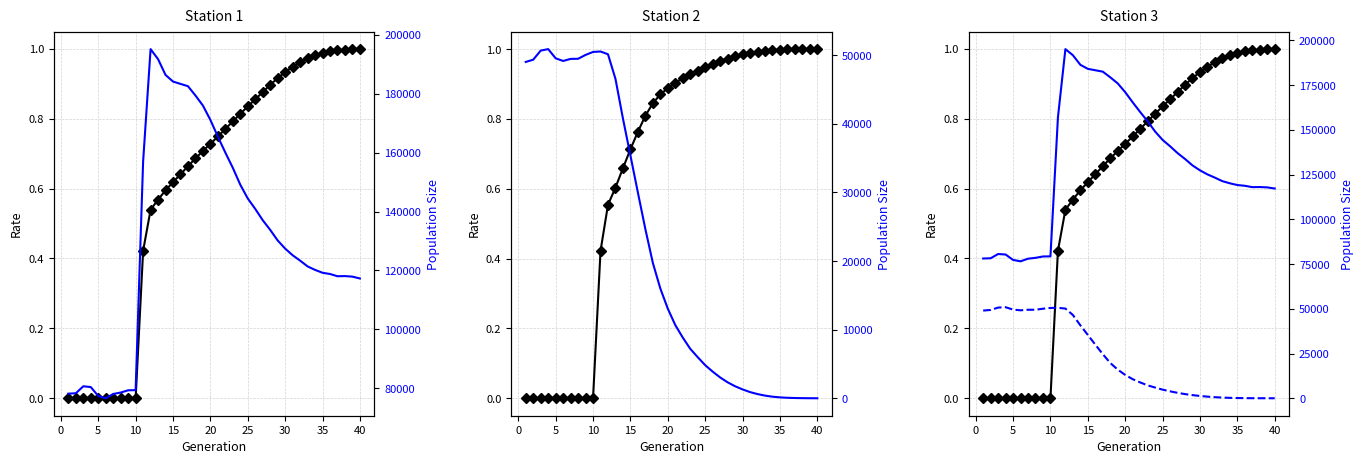

What is the greatest value displayed?

195170.0